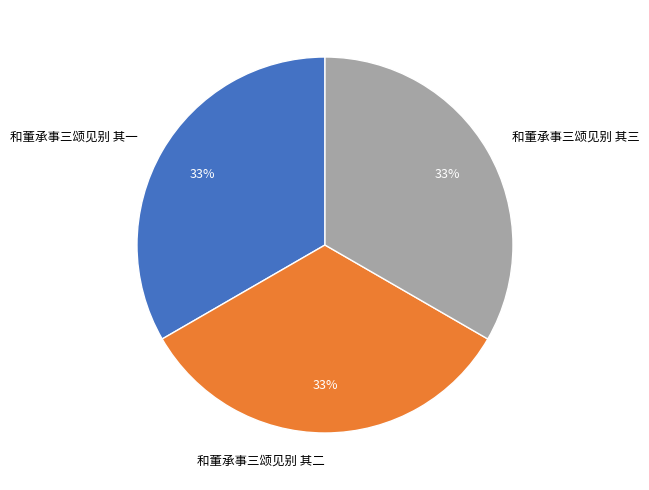

The 和董承事三颂见别 其二 slice represents 33% of the pie. True or false?

True